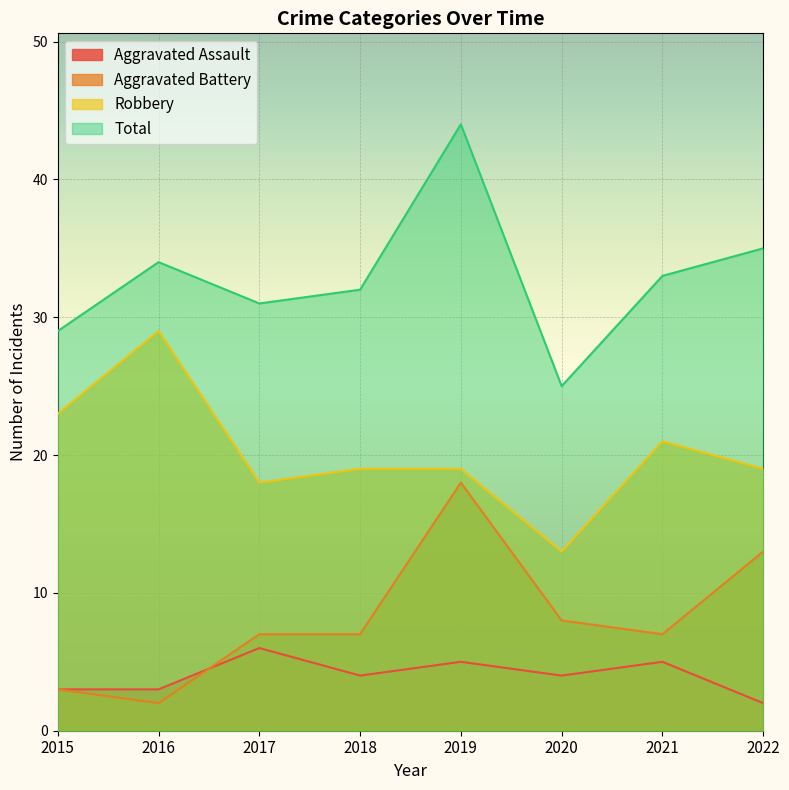

Which has a higher value, 2019 or 2015?

2019